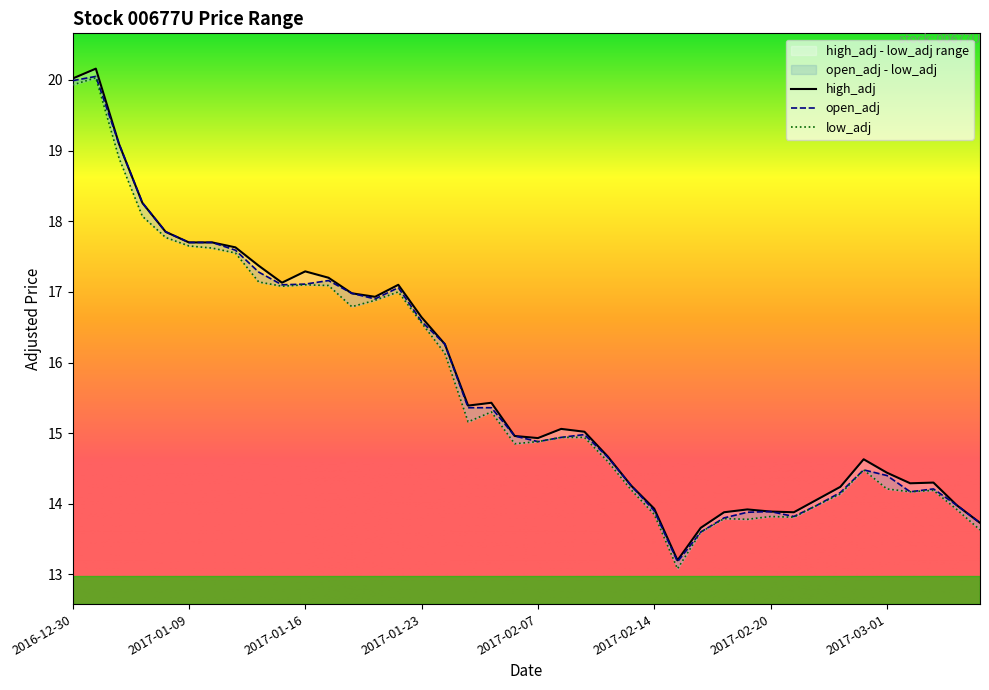

At which category is the sum across all series the highest?

2017-01-03